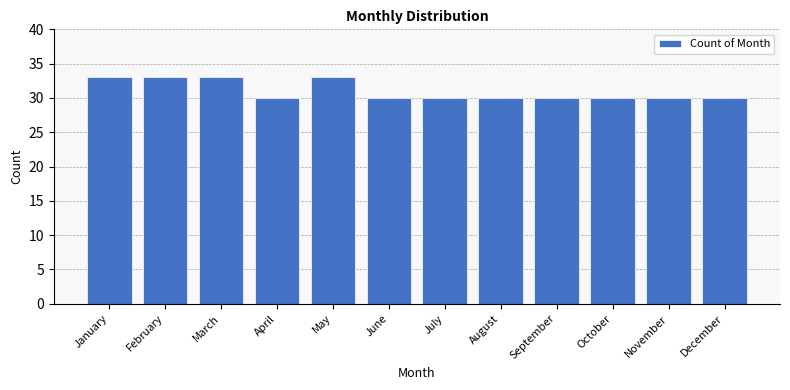

Reading left to right, extract all data points from this chart.

January=33	February=33	March=33	April=30	May=33	June=30	July=30	August=30	September=30	October=30	November=30	December=30